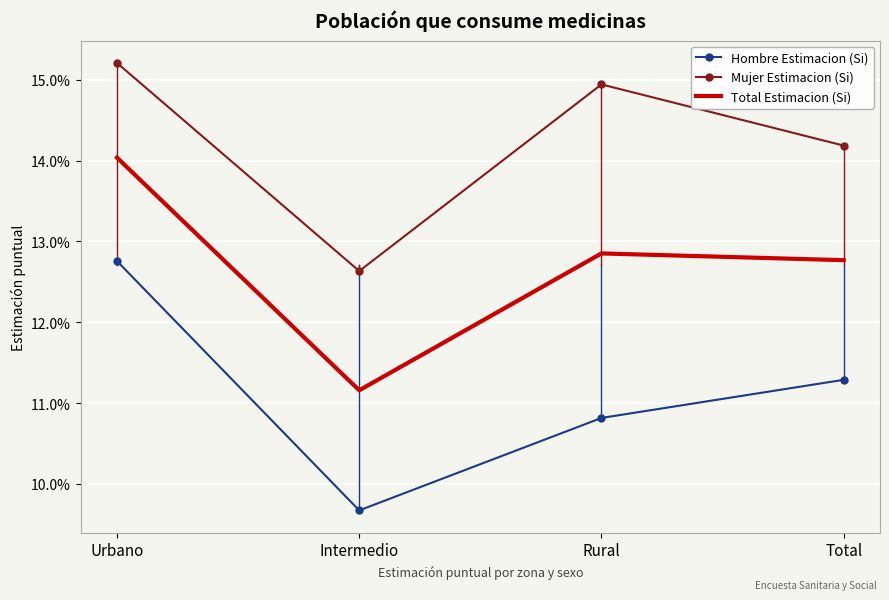

What is the label of the 1st point from the right?

Total